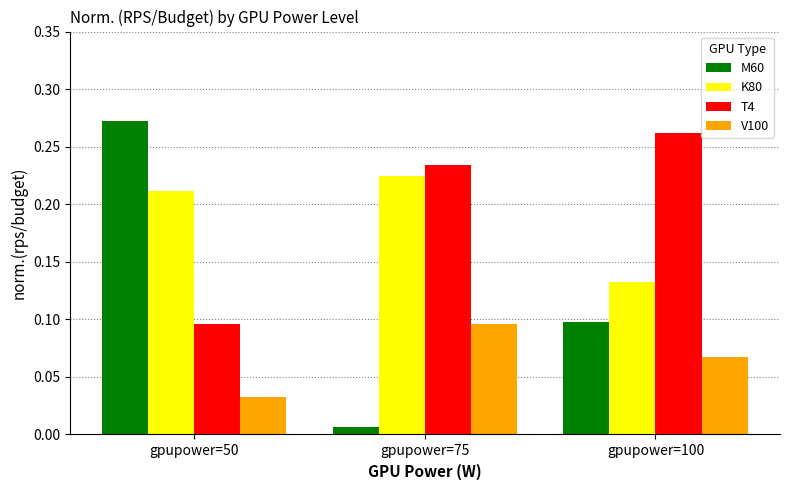

List the labels in order of K80 value, smallest first.

gpupower=100, gpupower=50, gpupower=75